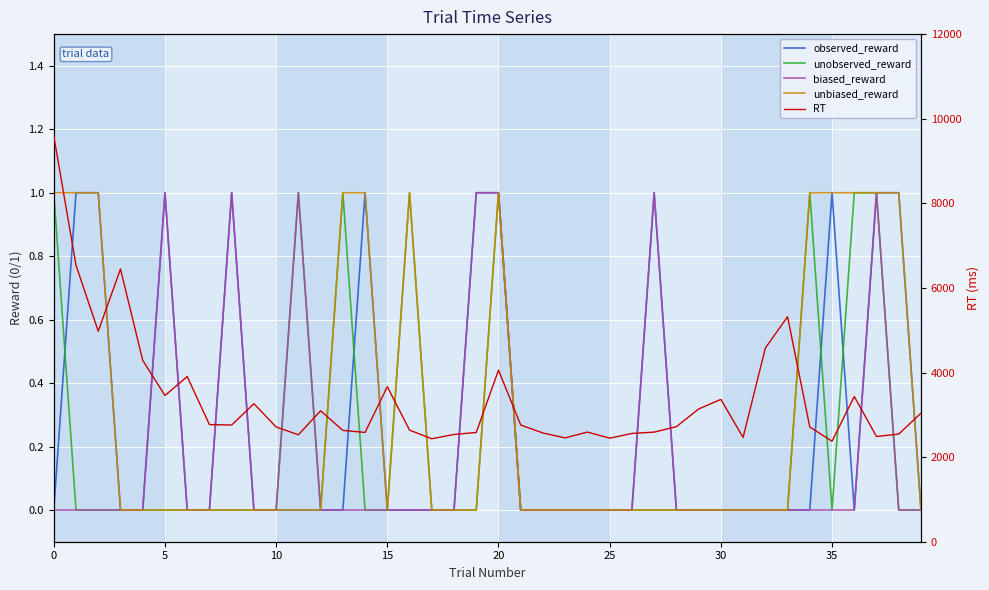

What is the highest value of the unbiased_reward series?

1